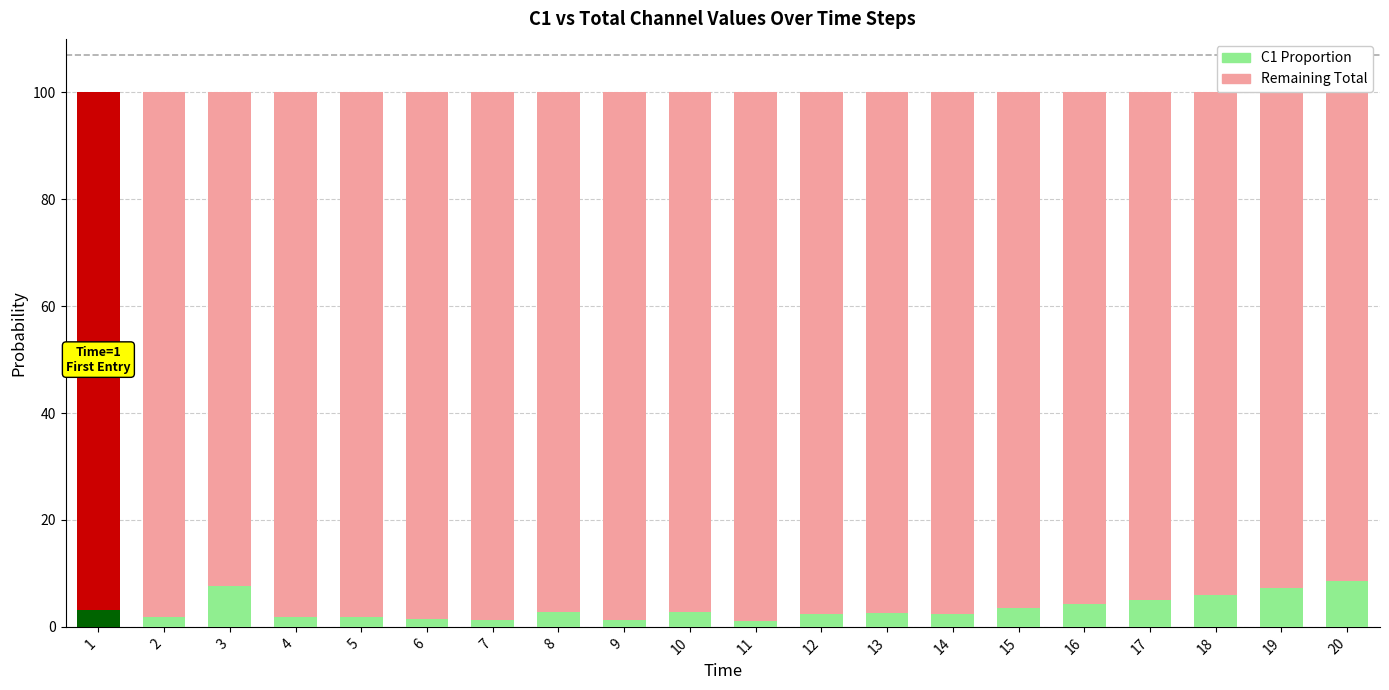

What is the average value of the C1 Proportion series?

3.5